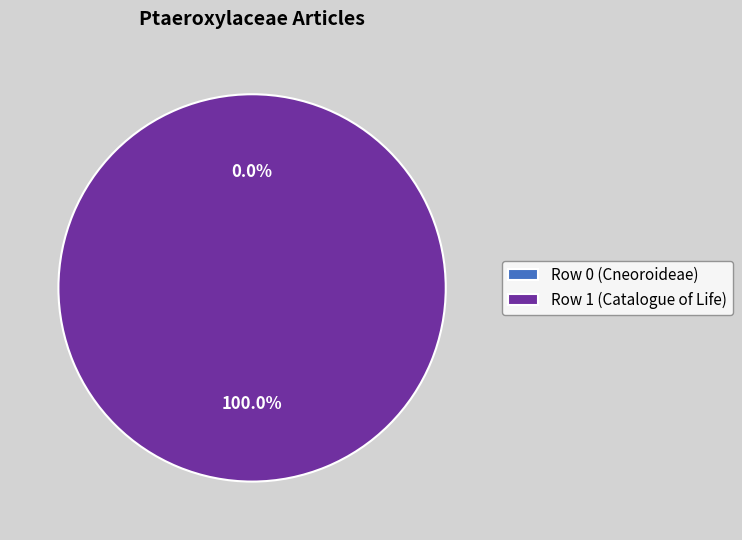

Between Les Cneoroideae sont une sous-famille and Selon Catalogue of Life, which is larger?

Selon Catalogue of Life